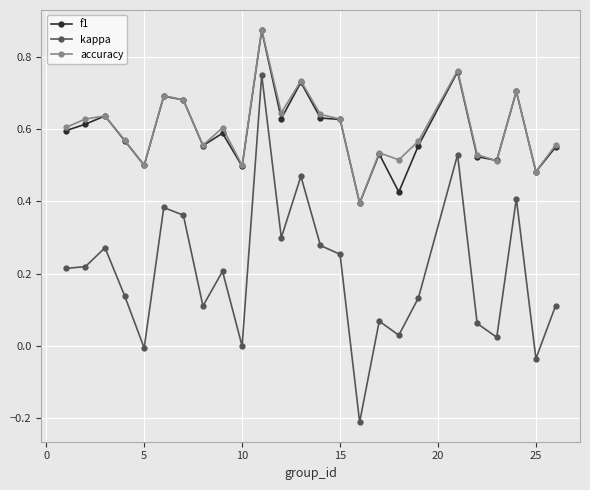

What is the minimum value shown in the chart?

-0.2